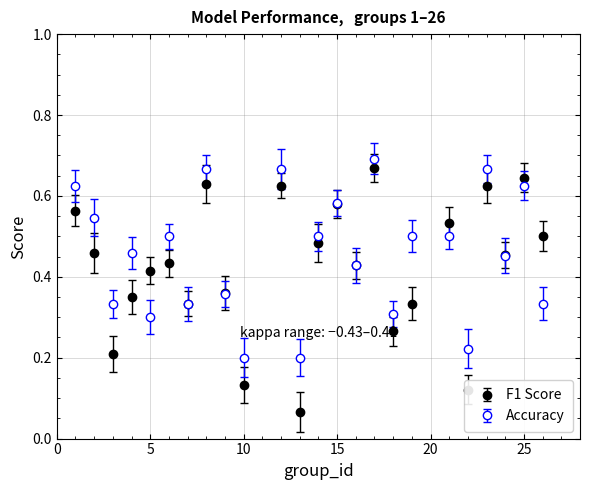

At how many categories does at least one series exceed 0?

24